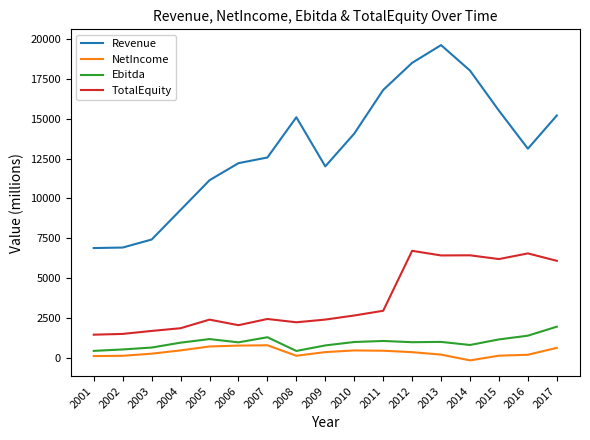

How many positive values does the NetIncome series have?

16